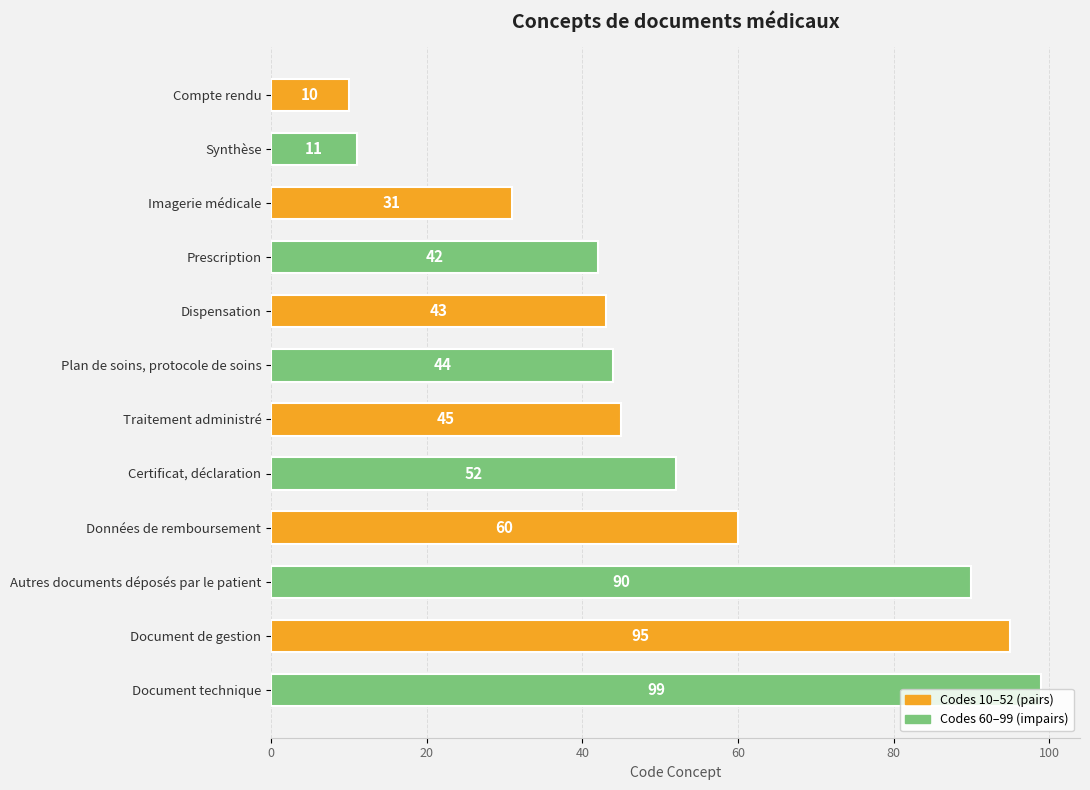

What is the label of the 5th bar from the bottom?

Certificat, déclaration